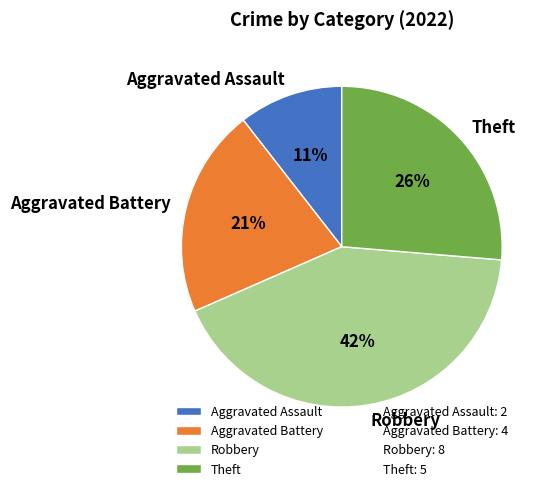

Is the sum of Aggravated Battery and Theft greater than half?

No